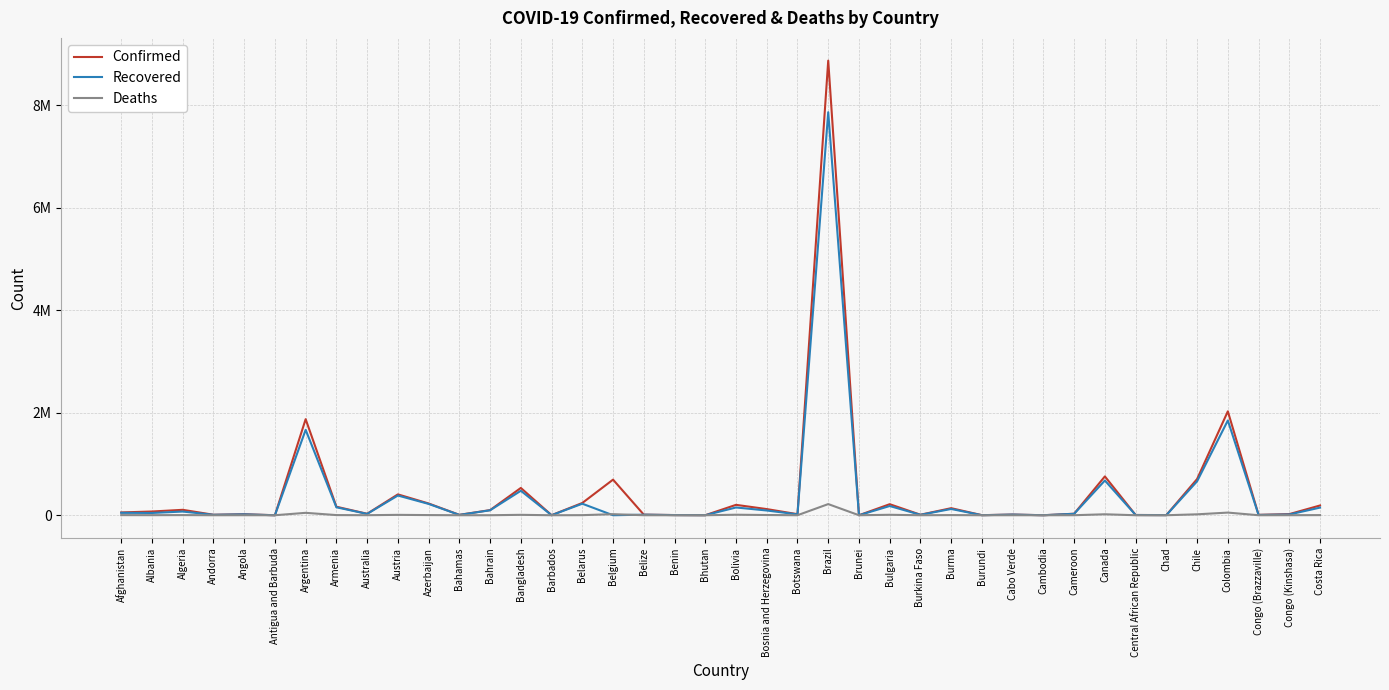

What is the sum of the Deaths values at Armenia and Burkina Faso?

3169